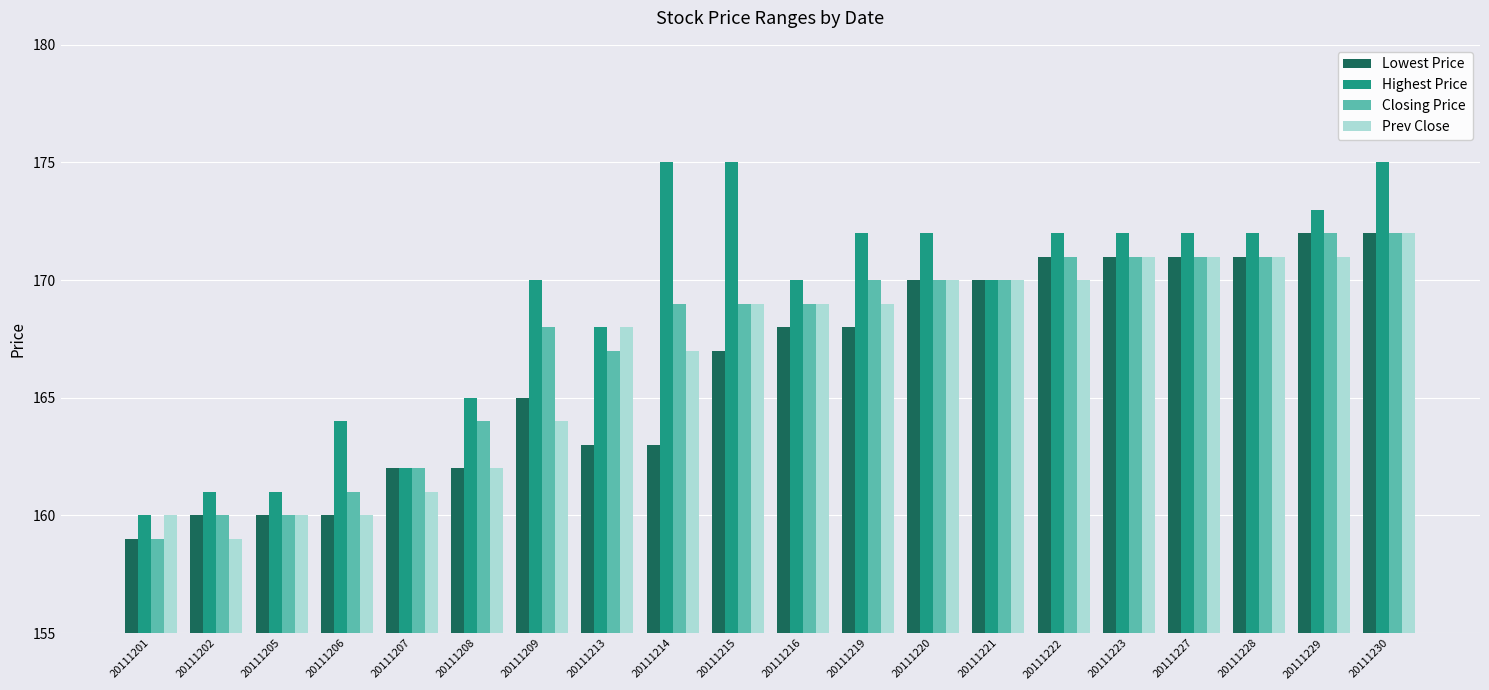

Is the value of Closing Price at 20111202 greater than the value of Lowest Price at 20111208?

No